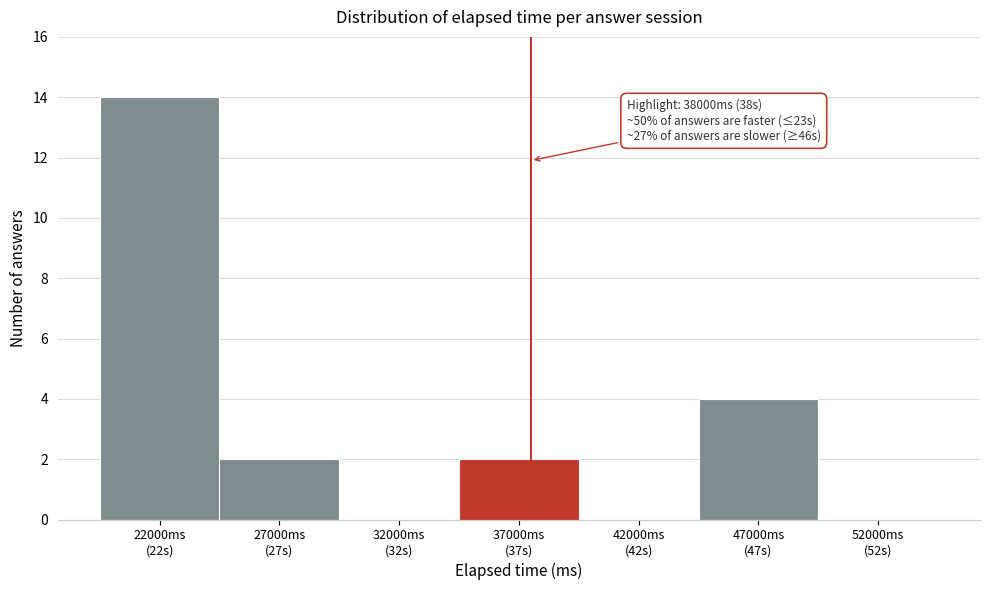

What is the maximum value shown in the chart?

14